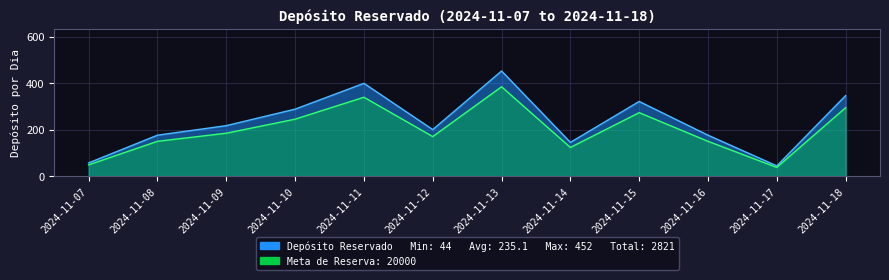

The value at 2024-11-10 is 288. True or false?

True